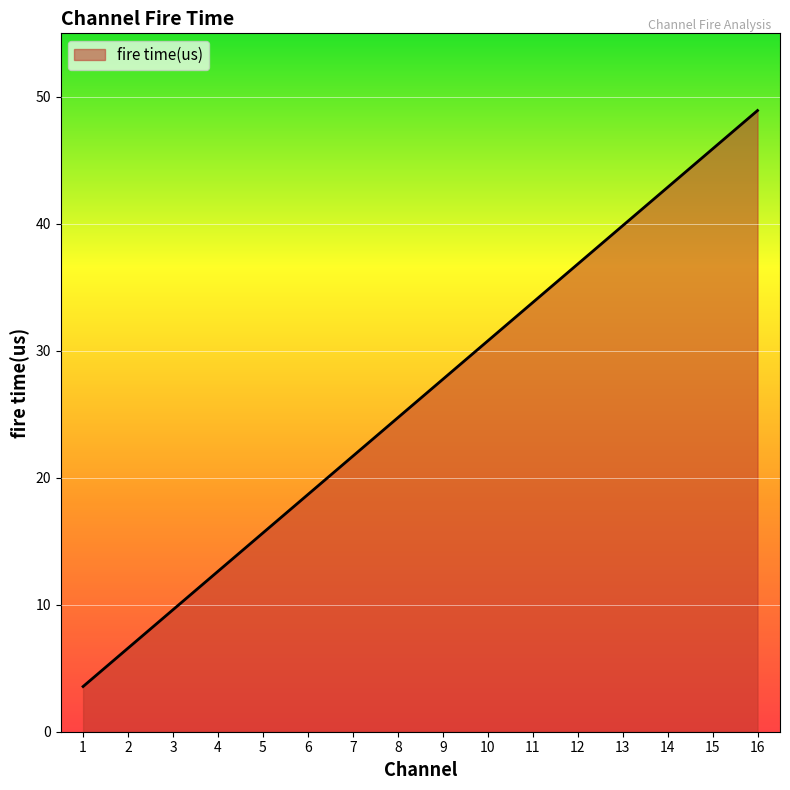

Rank the categories by value from highest to lowest.

16, 15, 14, 13, 12, 11, 10, 9, 8, 7, 6, 5, 4, 3, 2, 1